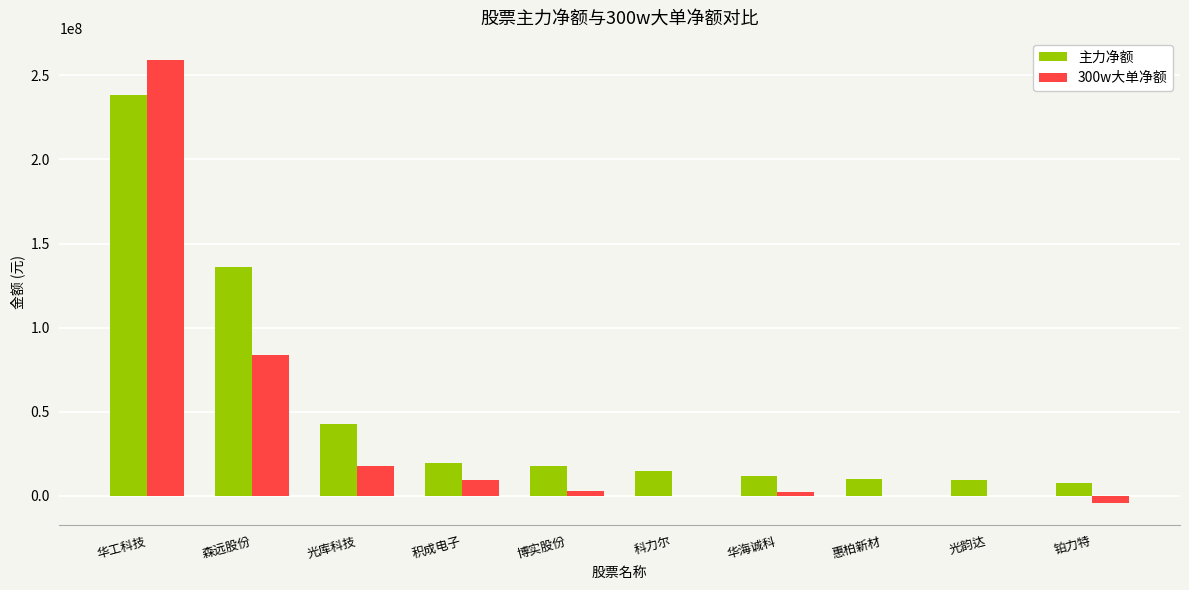

What is the total value across all series at 惠柏新材?

10296857